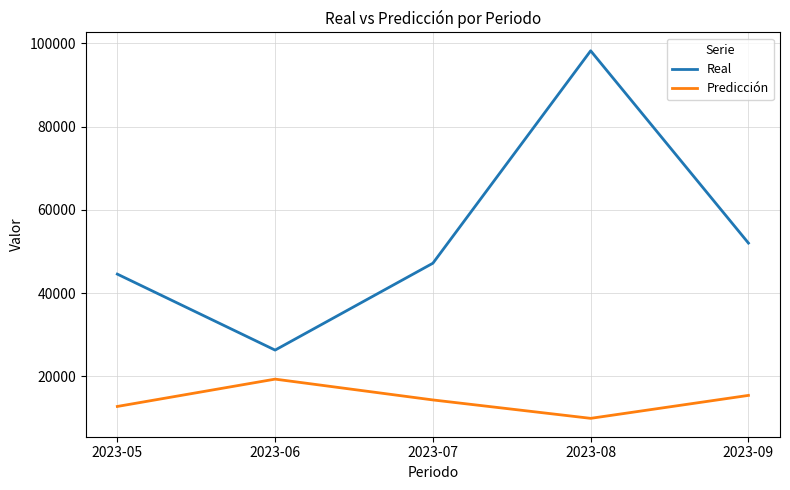

Is it true that Real equals 58347.1 at 2023-05?

False